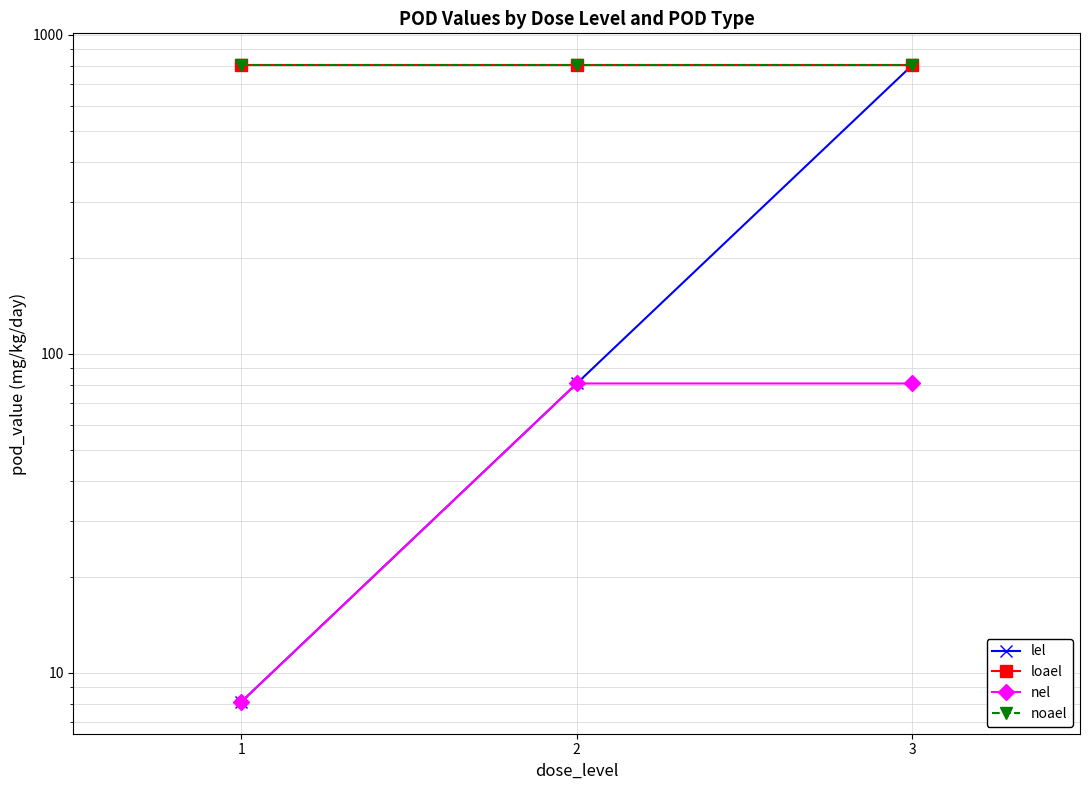

List the series in order of their peak value, lowest first.

nel, lel, loael, noael